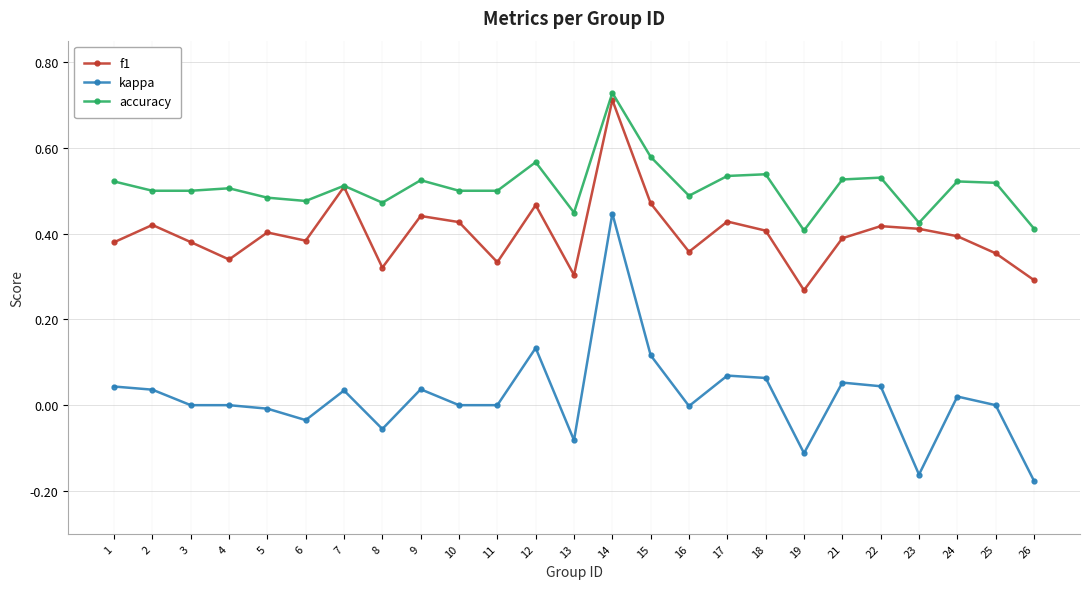

What are all the series names shown in the legend?

f1, kappa, accuracy